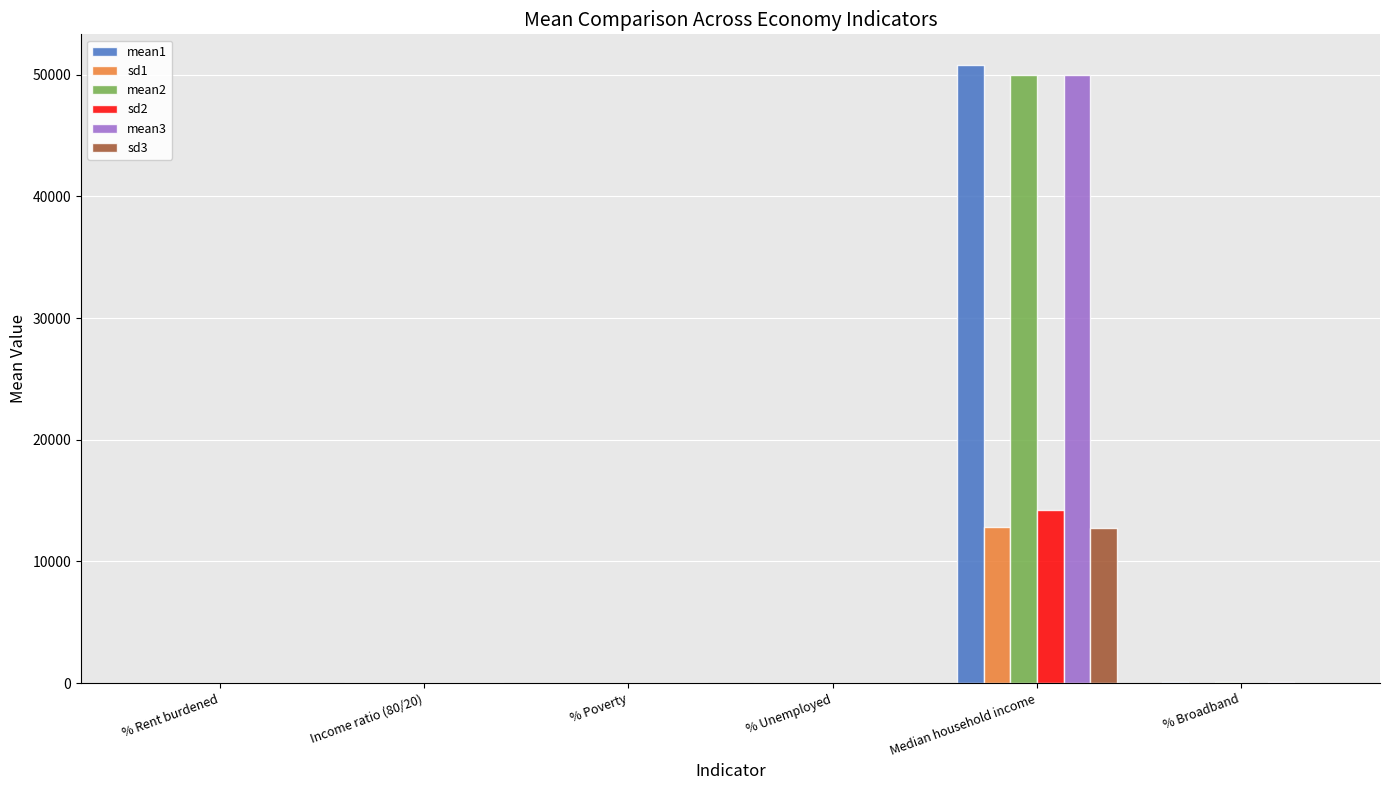

At which category is the sum across all series the highest?

Median household income